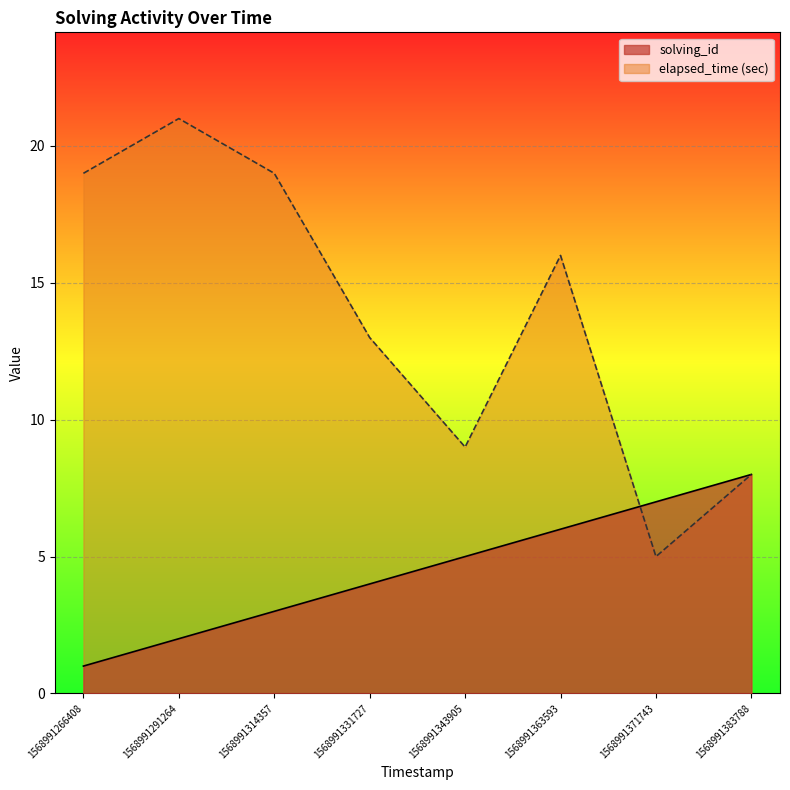

Where is the first local maximum for elapsed_time?

1568991291264